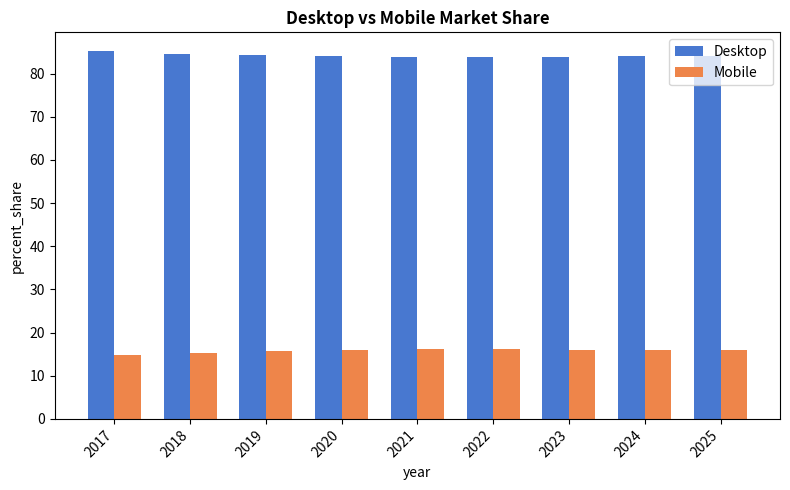

Rank the series by their maximum value, from lowest to highest.

Mobile, Desktop